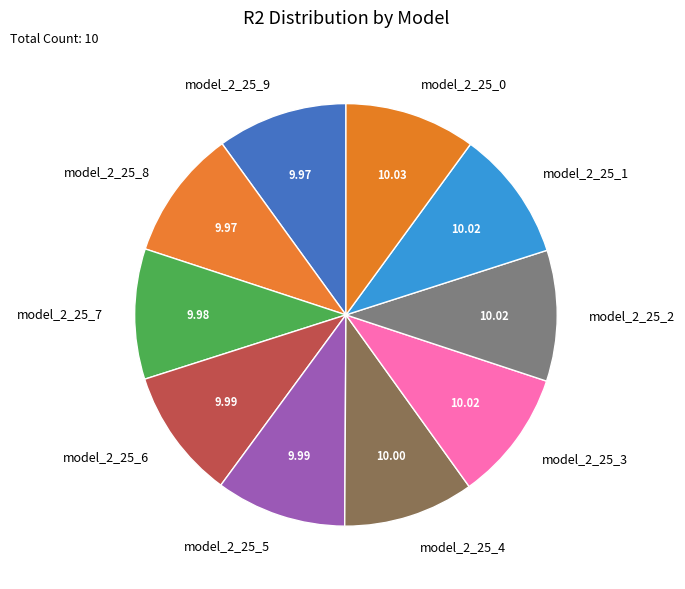

Is there a majority slice in this chart?

No